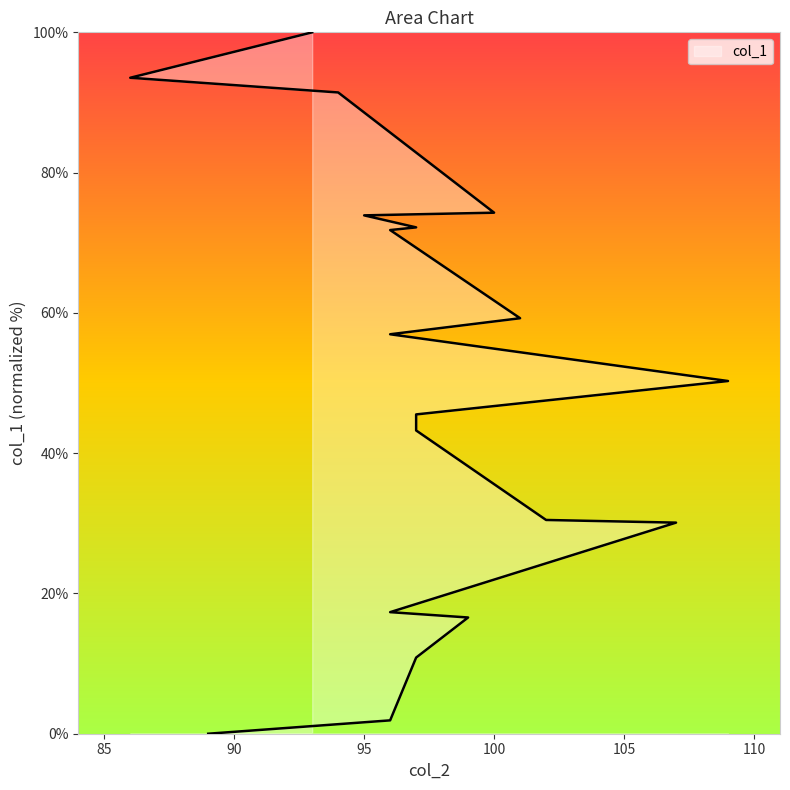

The chart shows a value of 91.4 at 94. True or false?

True